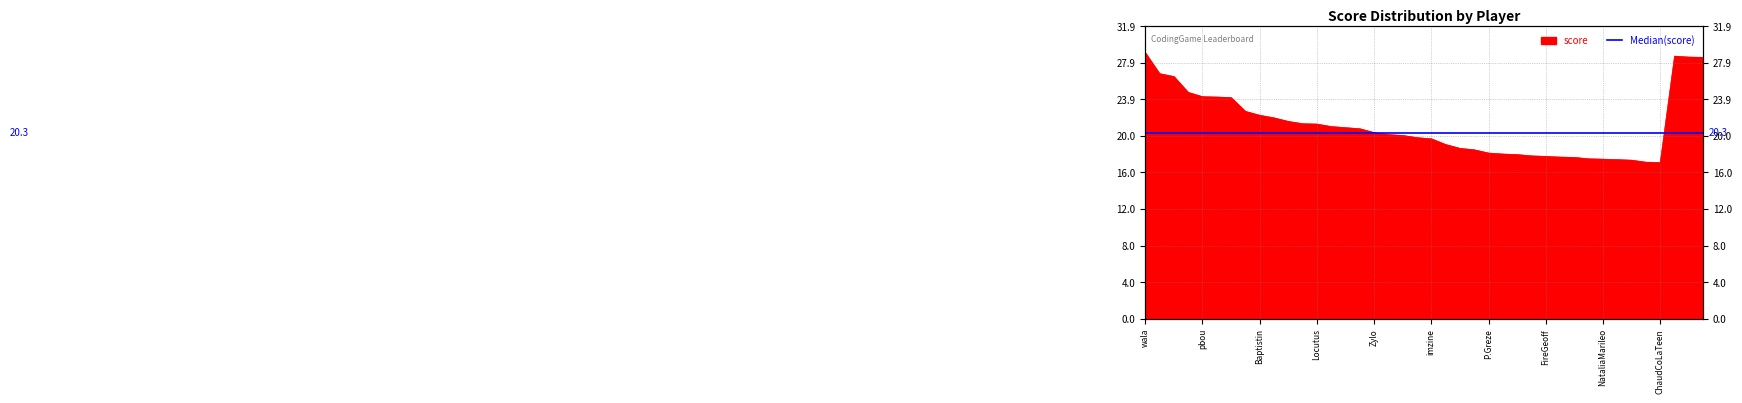

Reading left to right, what are all the values shown in this chart?

29.0	26.7	26.4	24.7	24.2	24.2	24.1	22.6	22.2	21.9	21.5	21.3	21.2	21.0	20.8	20.7	20.3	20.1	20.0	19.8	19.6	19.0	18.6	18.4	18.1	18.0	17.9	17.8	17.7	17.6	17.6	17.4	17.4	17.4	17.3	17.1	17.0	28.6	28.5	28.5